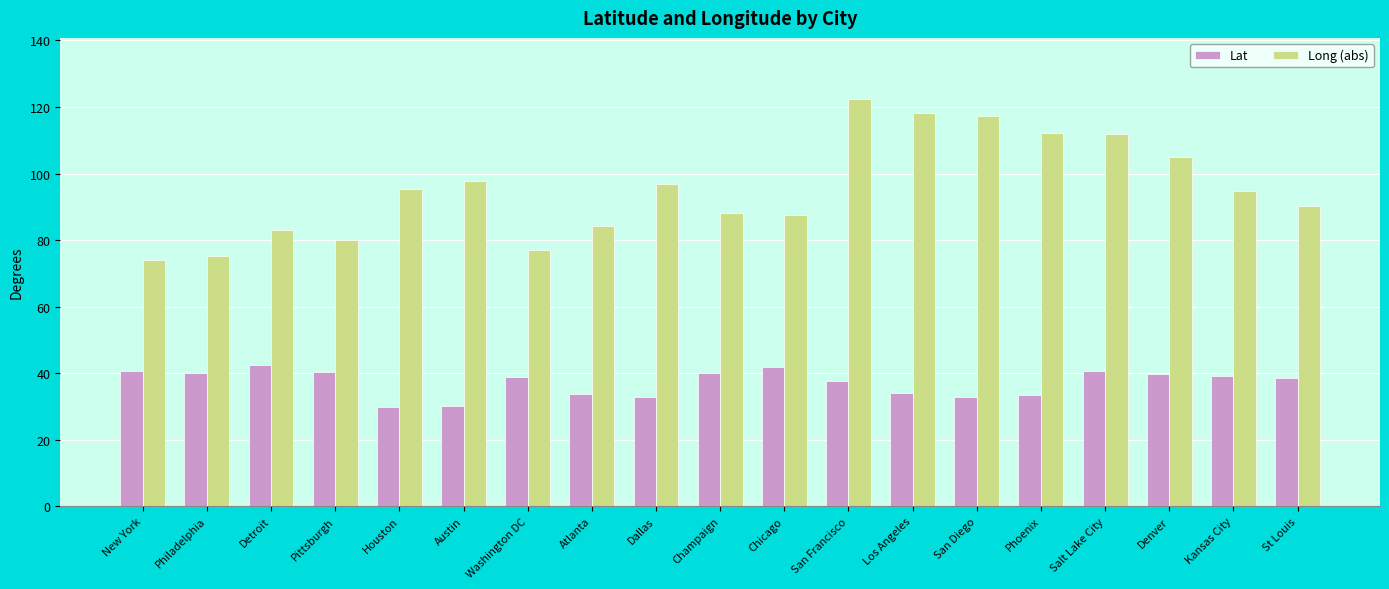

At which label does Long (abs) first exceed 94?

Houston